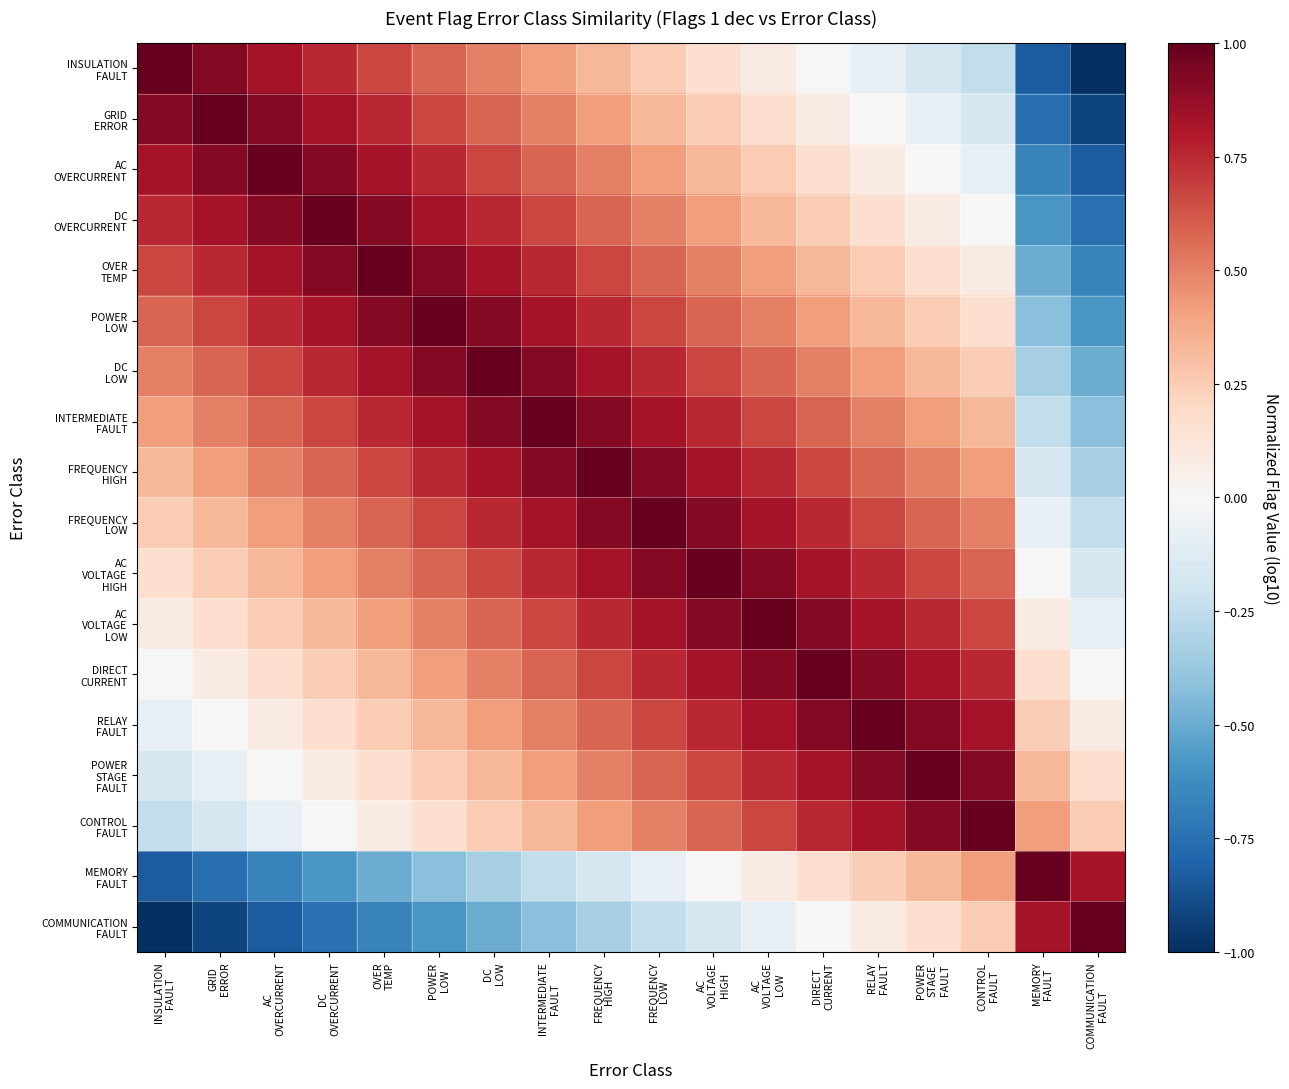

Which has a higher value, FREQUENCY
HIGH or AC
OVERCURRENT?

AC
OVERCURRENT